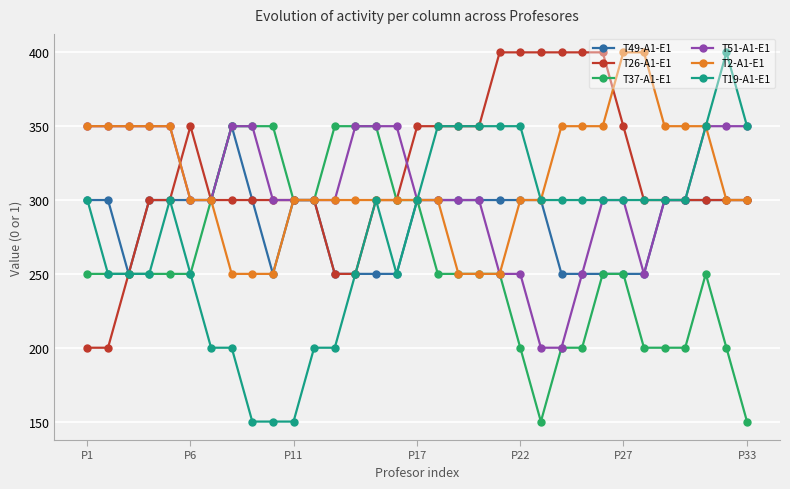

What is the greatest value displayed?

400